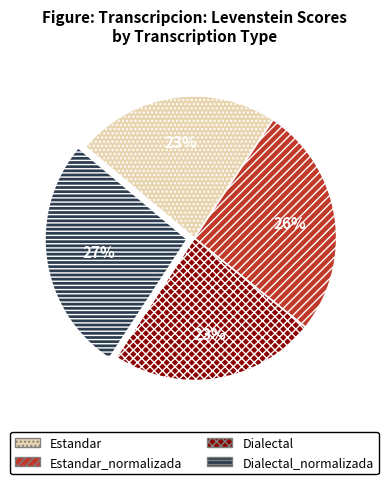

The Dialectal_normalizada slice represents 34% of the pie. True or false?

False